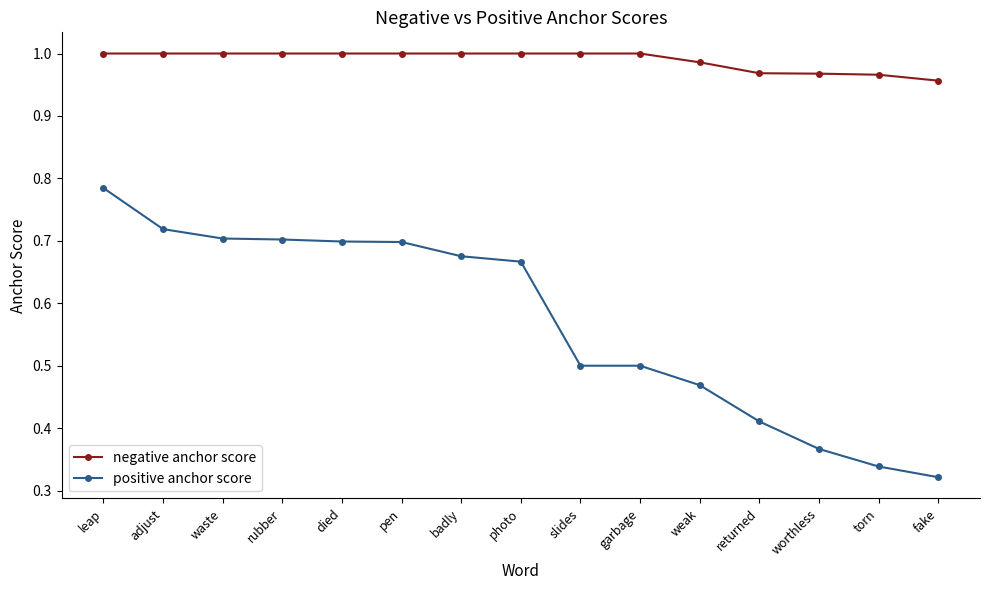

True or false: positive anchor score and negative anchor score cross at least once.

False